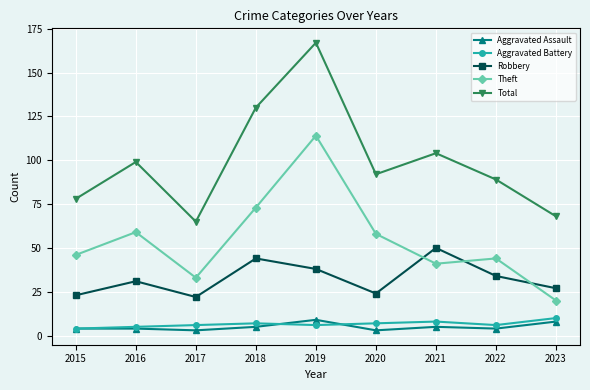

At 2017, list the series in order from largest to smallest.

Total, Theft, Robbery, Aggravated Battery, Aggravated Assault